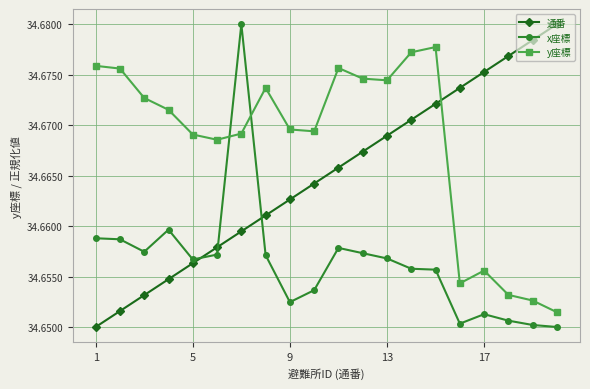

How many lines are shown in the chart?

3